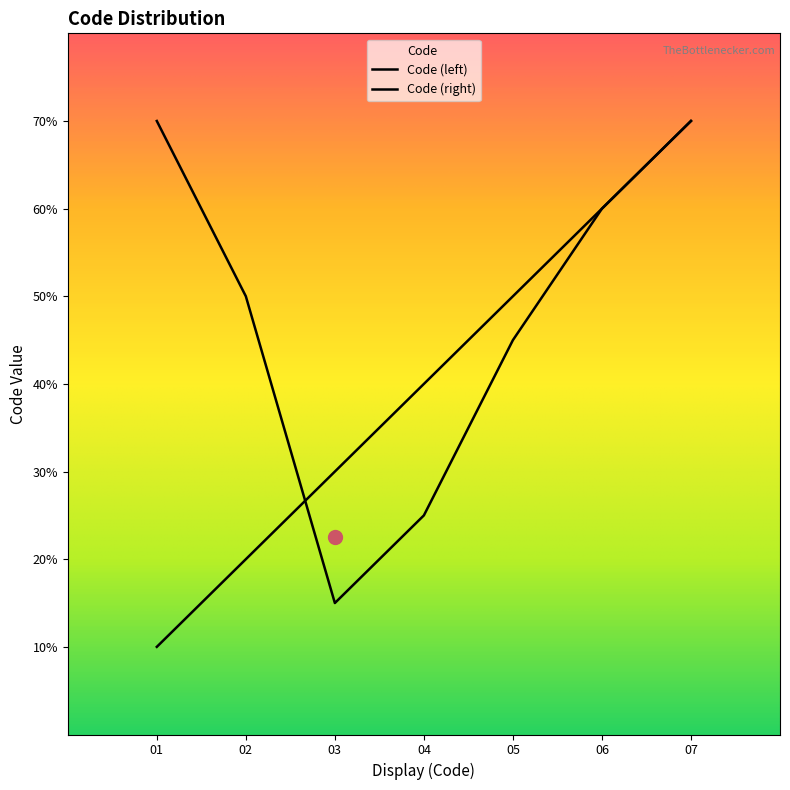

Does the chart display data point markers on the line(s)?

No